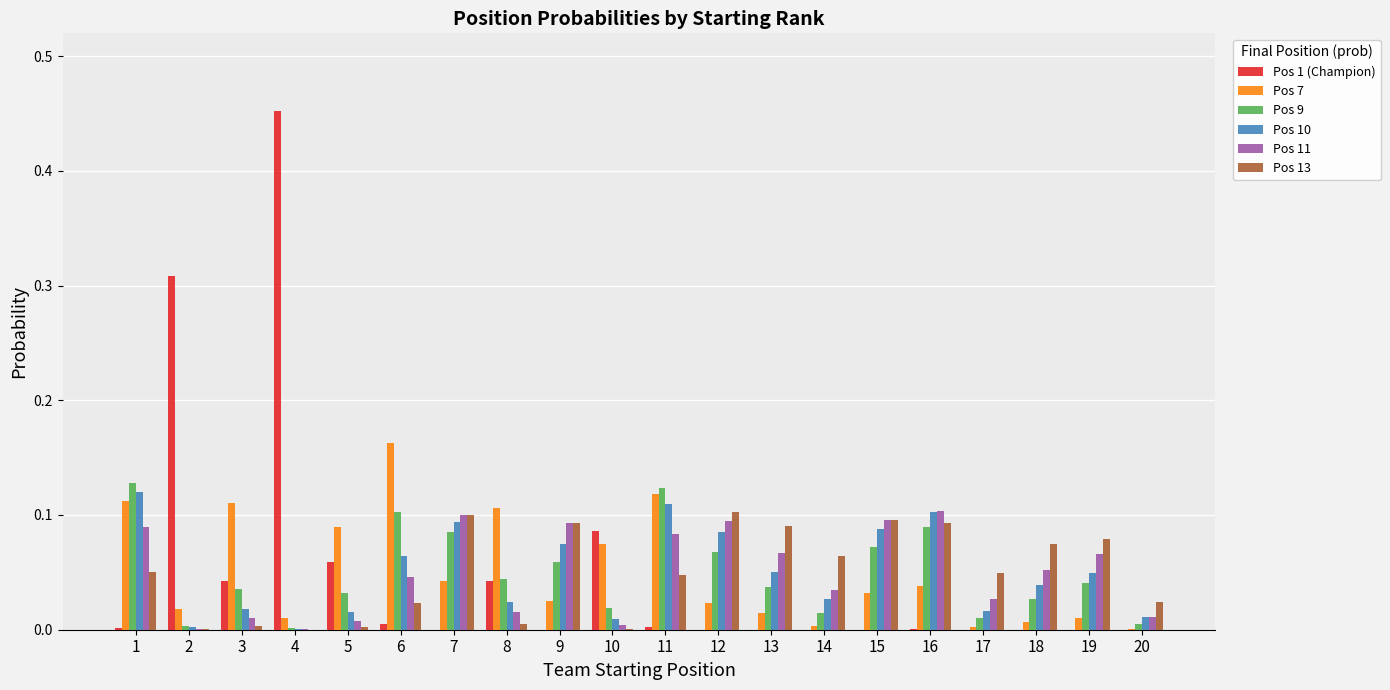

Are the bars grouped side by side (vs. stacked)?

Yes